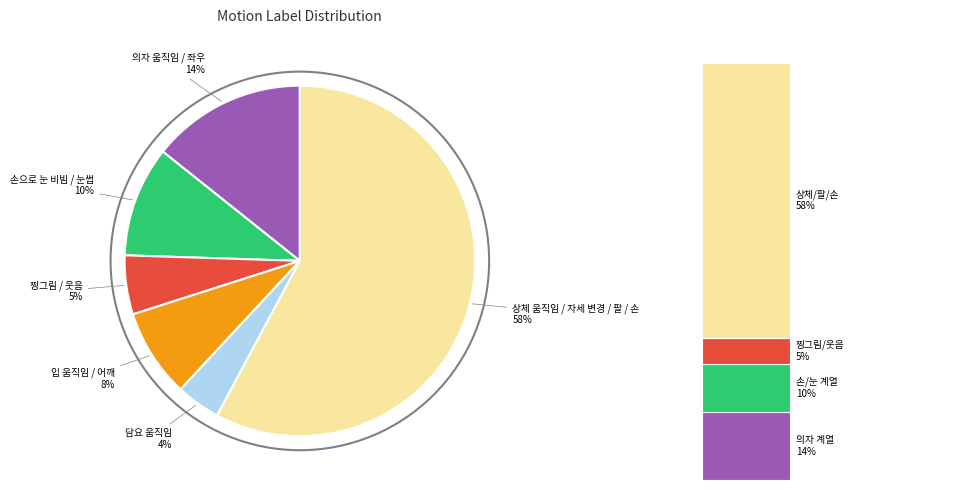

Which has a higher value, 손으로 눈 비빔 / 눈썹 or 상체 움직임 / 자세 변경 / 팔 / 손?

상체 움직임 / 자세 변경 / 팔 / 손